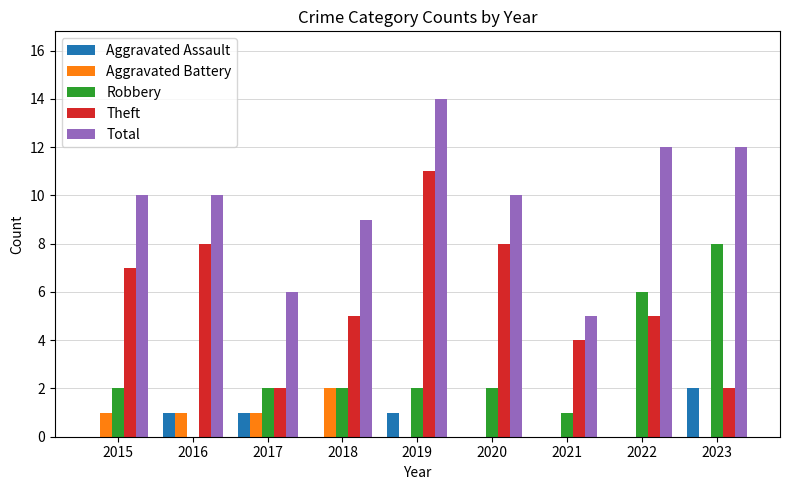

Which series changed the most between 2018 and 2020?

Theft